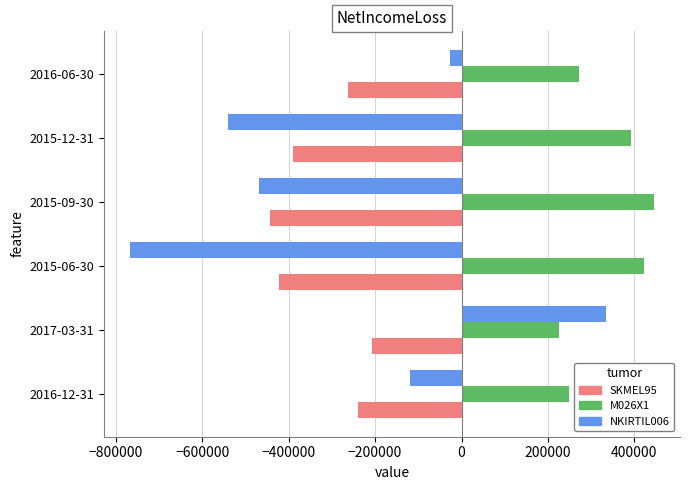

What is the difference between the maximum and second lowest values in the NKIRTIL006 series?

873164